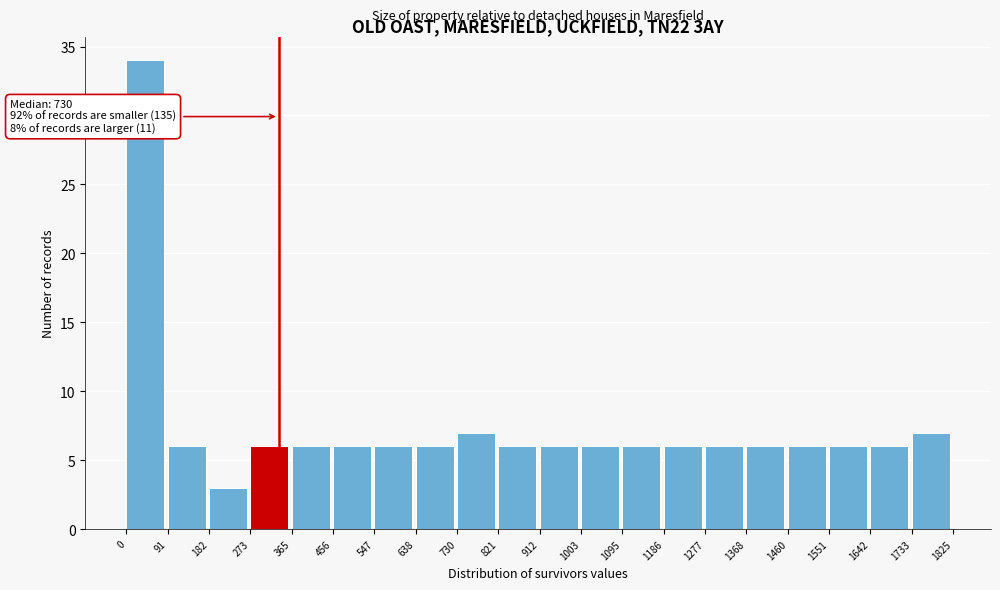

Over which range of the x-axis is the bar tallest?

0 to 91